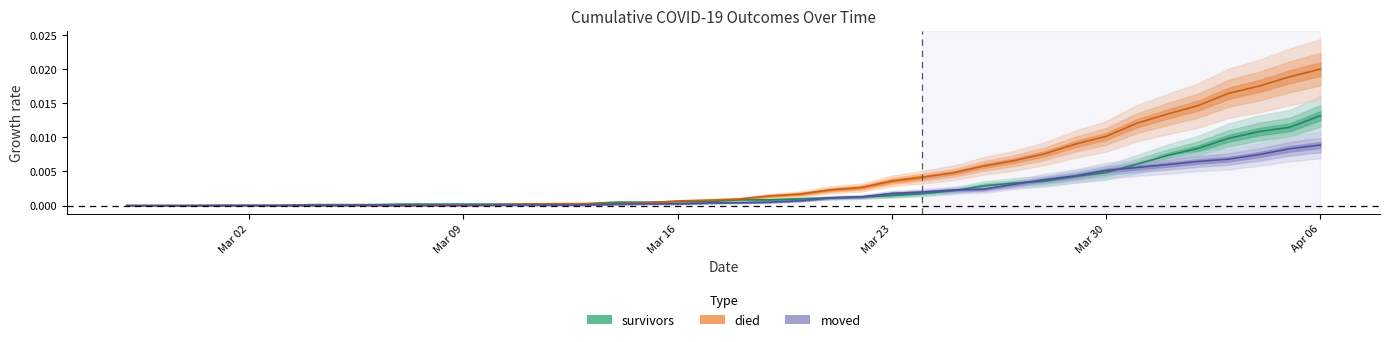

Which has a higher value, 2020-03-13 or 2020-04-06?

2020-04-06